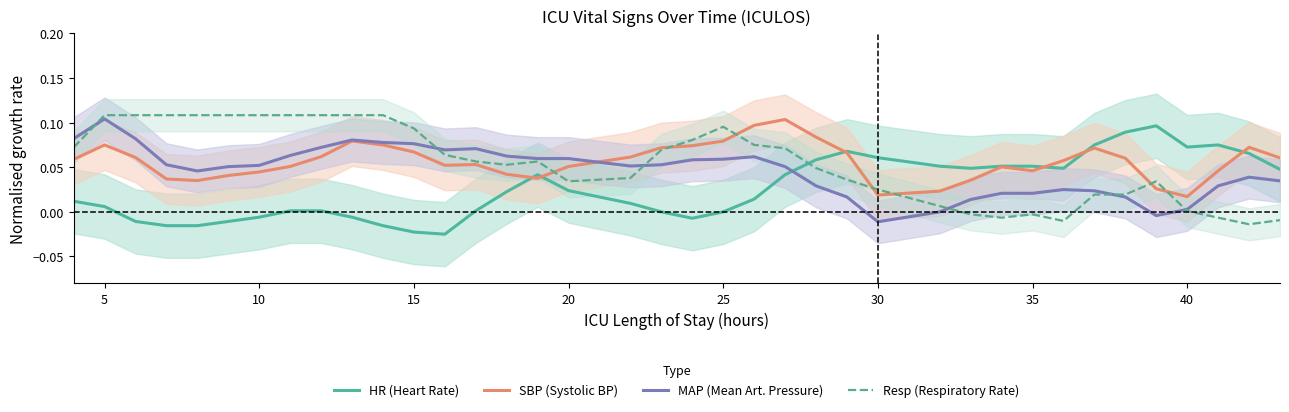

What is the average value of the Resp (Respiratory Rate) series?

0.1